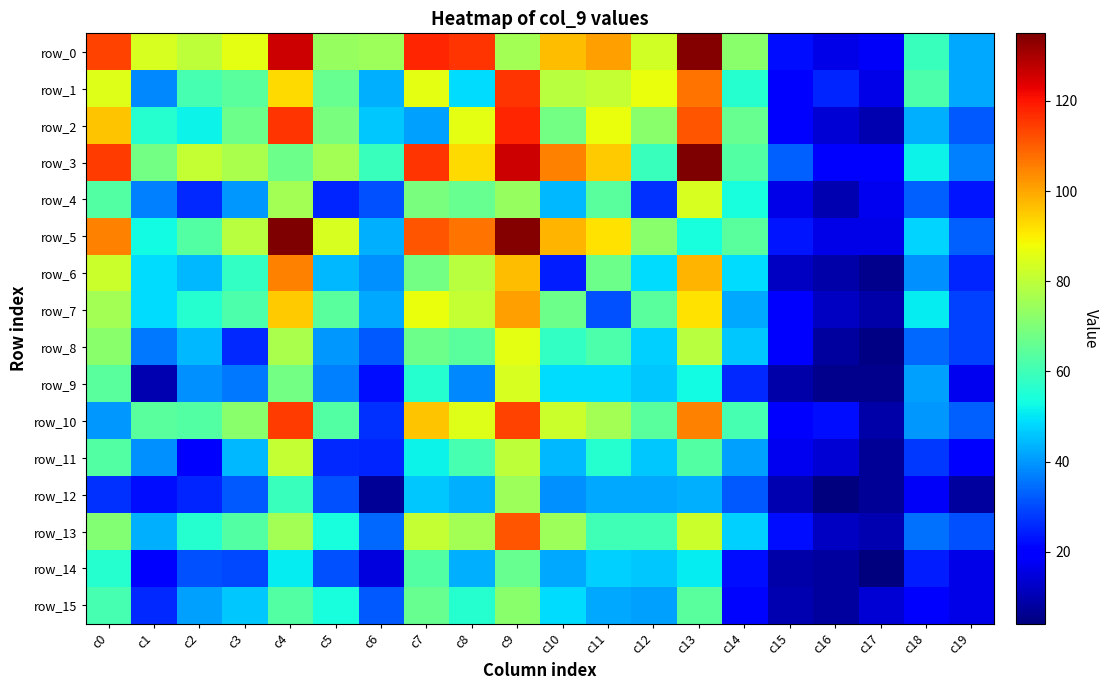

Is it true that row_11 equals 17 at c15?

True